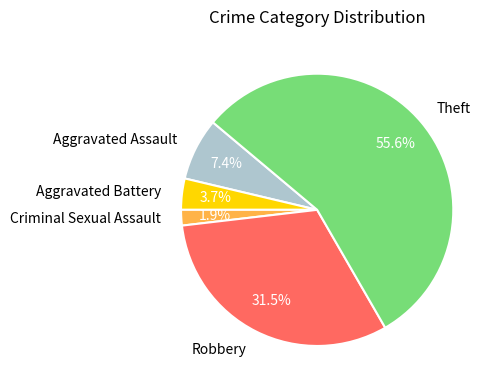

To the nearest percent, what percentage of the pie is Aggravated Battery?

4%